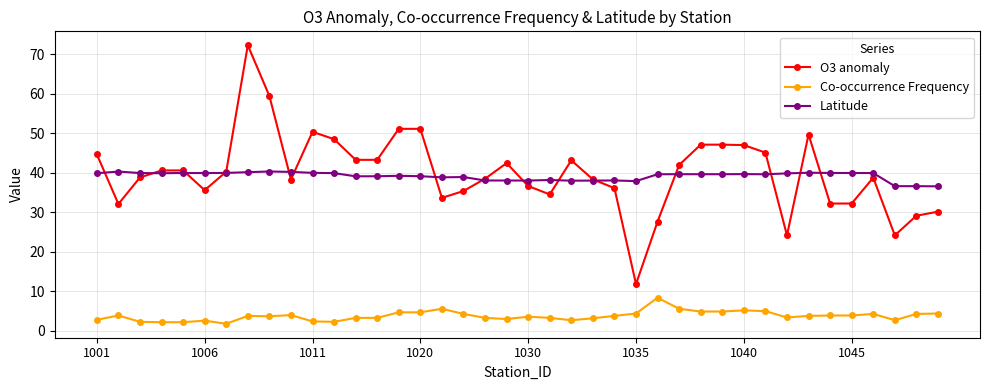

True or false: Co-occurrence Frequency has more than 2 interior local peaks.

True